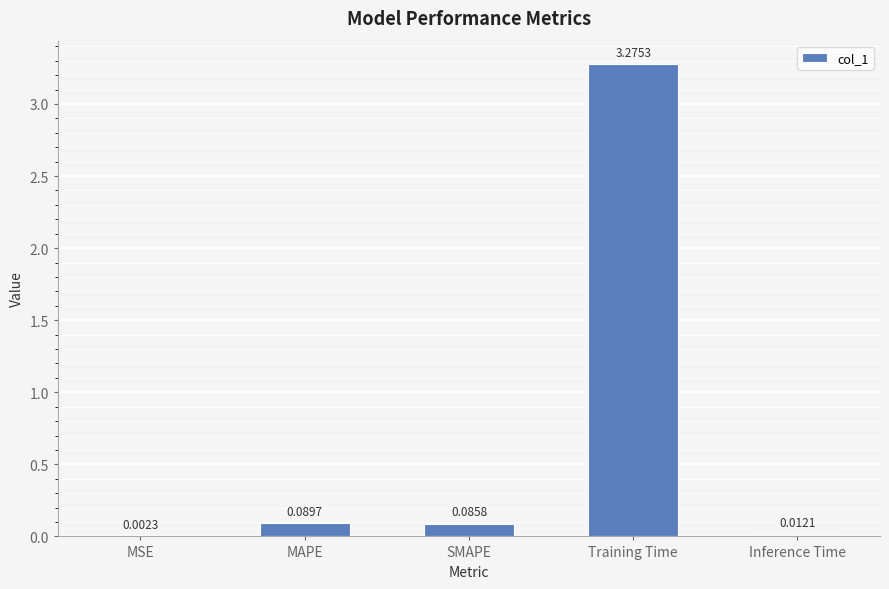

Where is the data nearest to the value 1?

MAPE